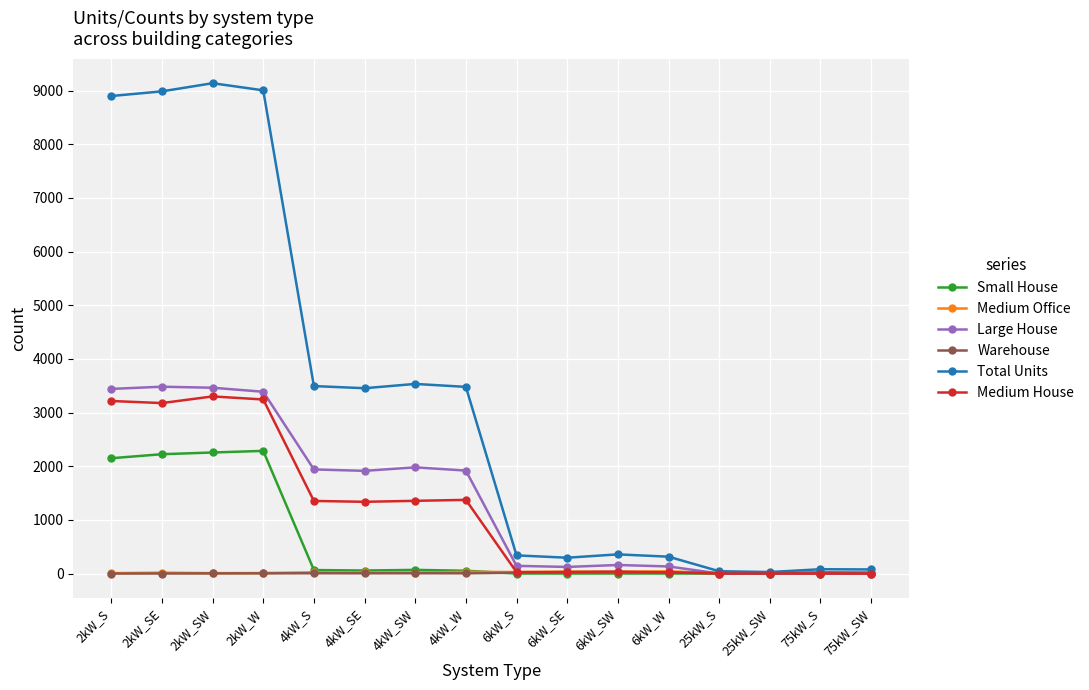

What are all the series names shown in the legend?

Small House, Medium Office, Large House, Warehouse, Total Units, Medium House